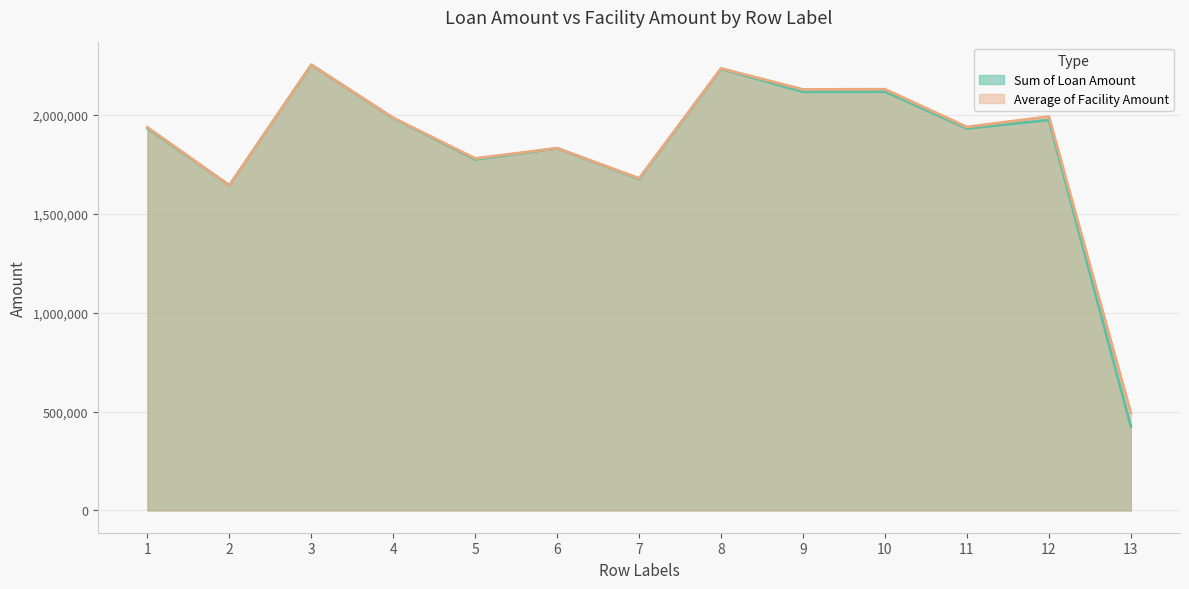

True or false: Average of Facility Amount has more than 1 interior local peaks.

True